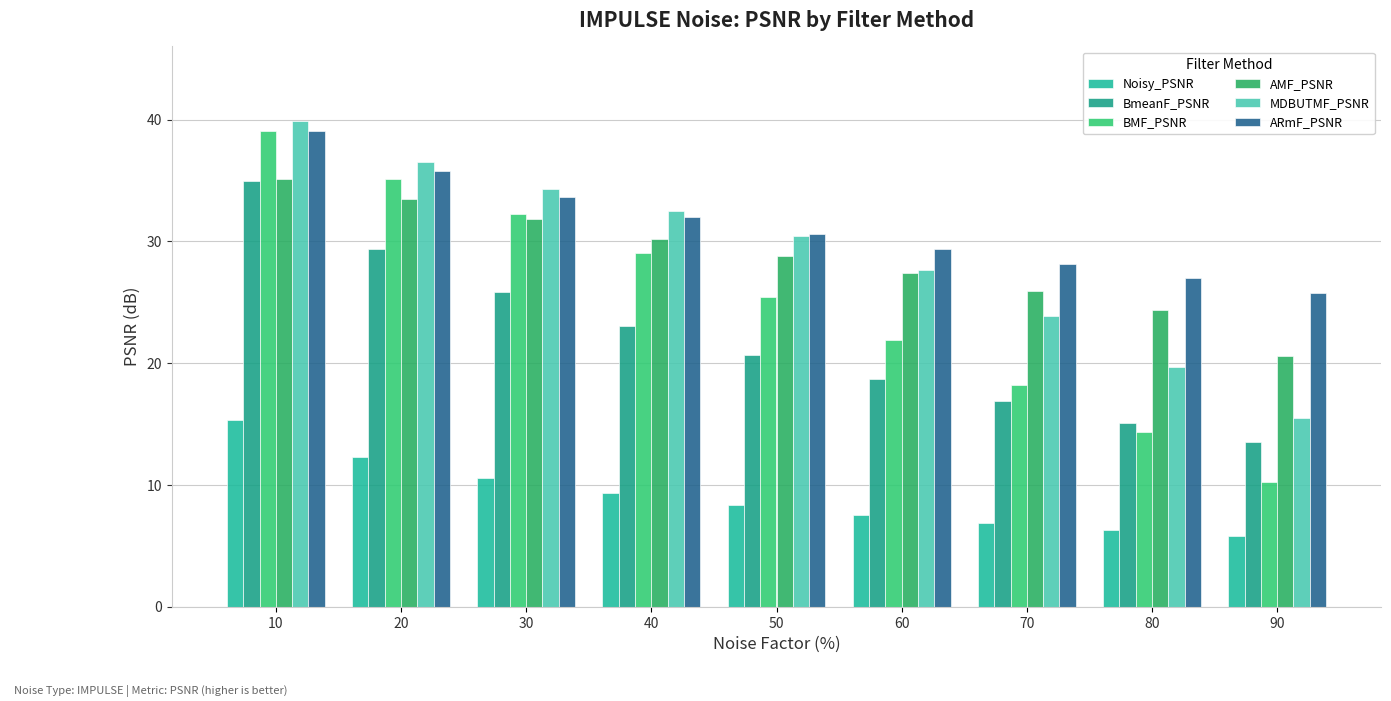

At which category is the sum across all series the highest?

10